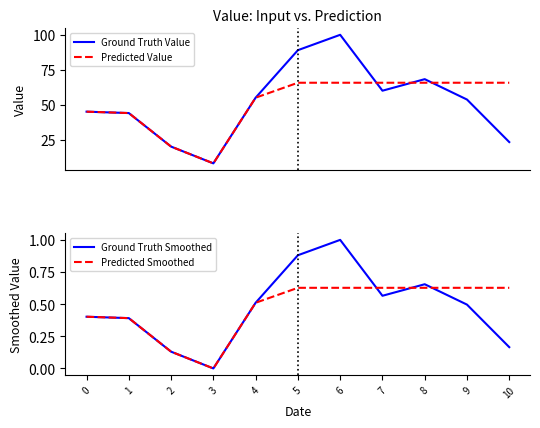

What is the maximum value for Predicted Smoothed?

0.6